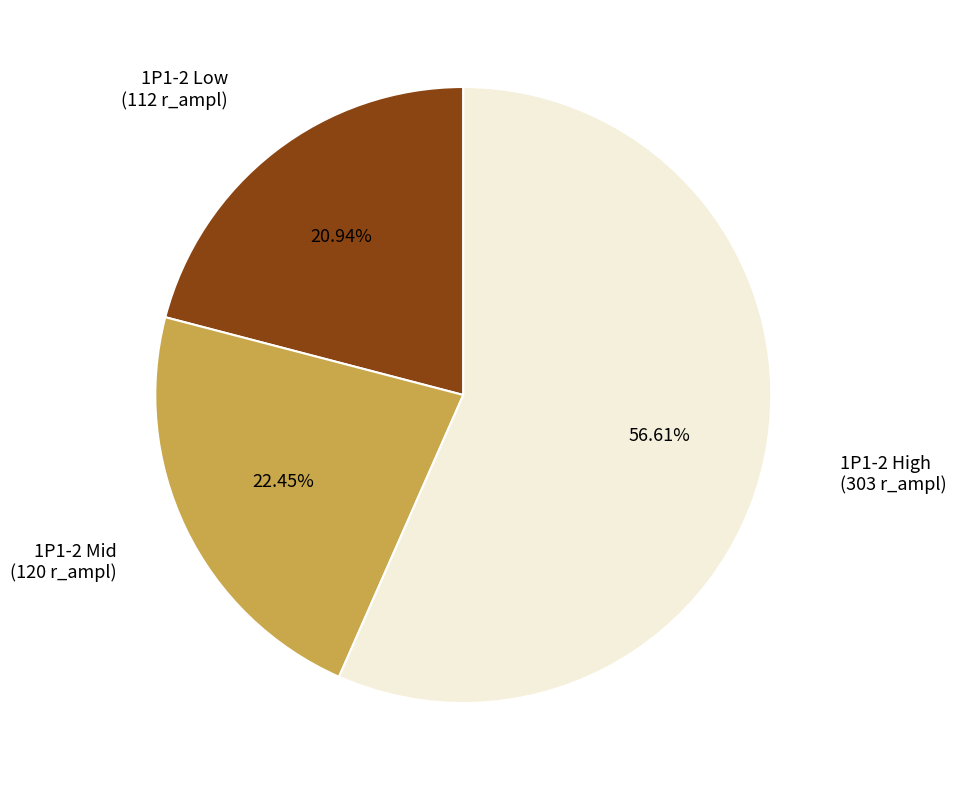

Is there any slice that represents more than half of the pie?

Yes